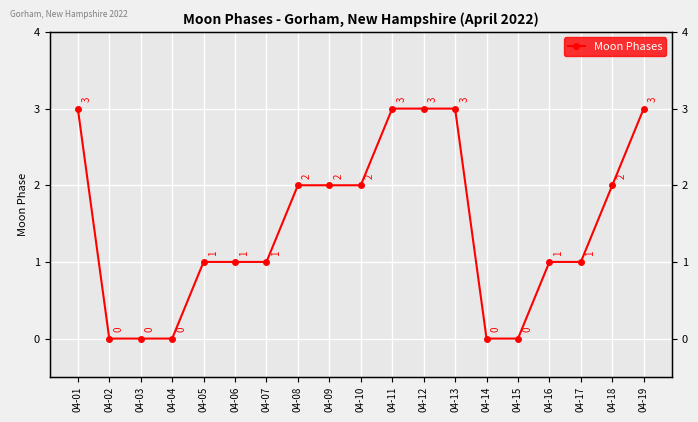

What is the value of the 7th point from the left?

1